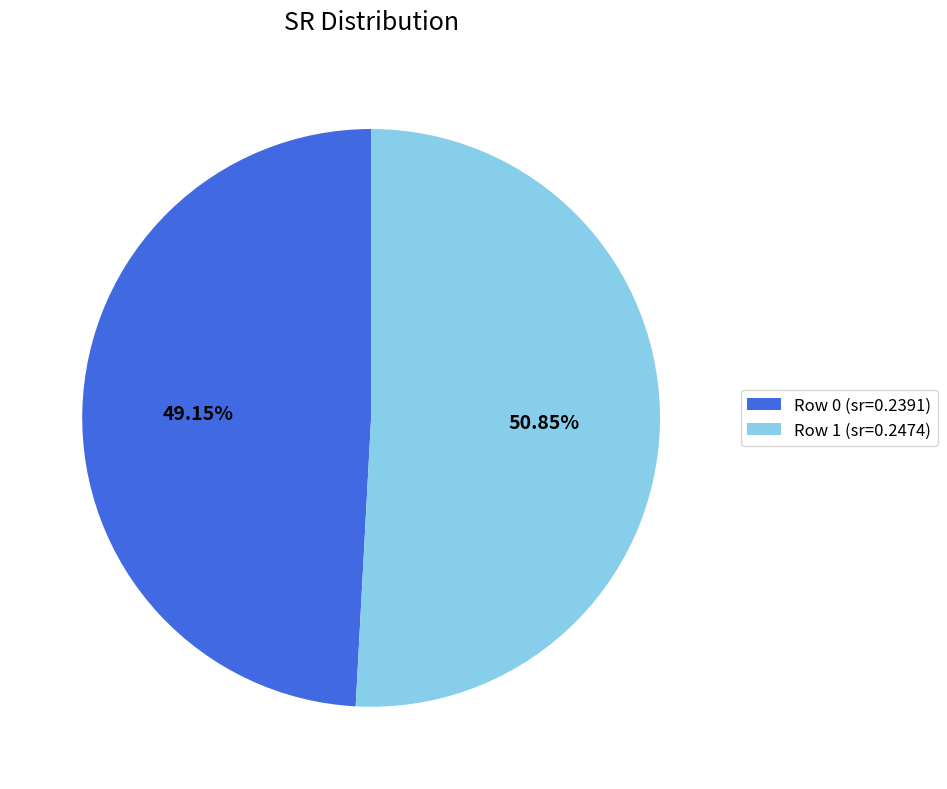

Is it true that Row 1 is 64% of the pie?

False